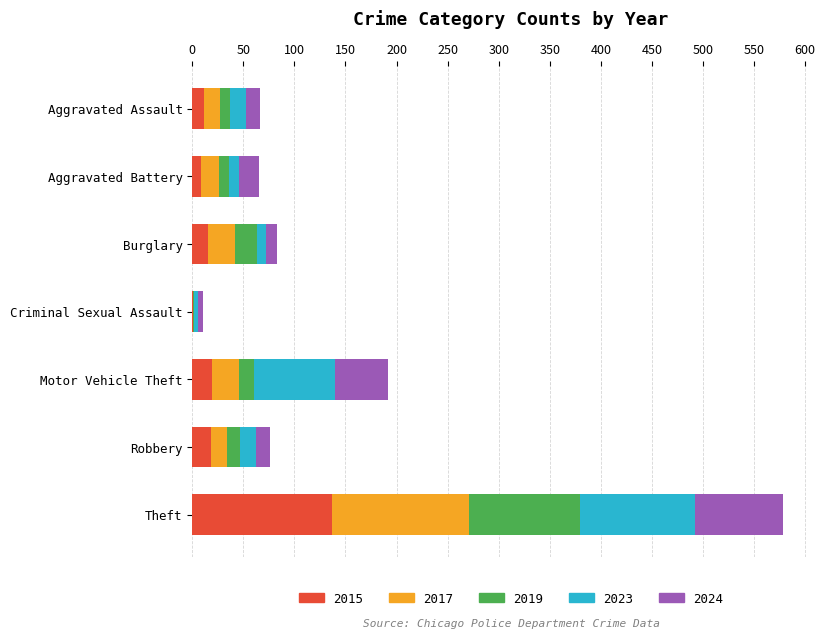

At which category is the sum across all series the highest?

Theft